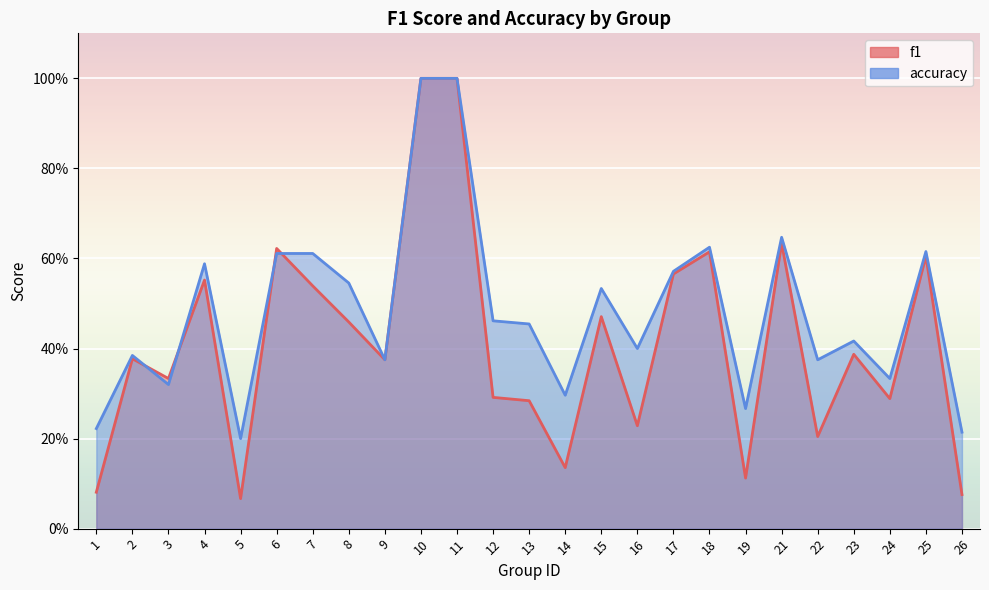

What is the total value across all series at 5?

0.3